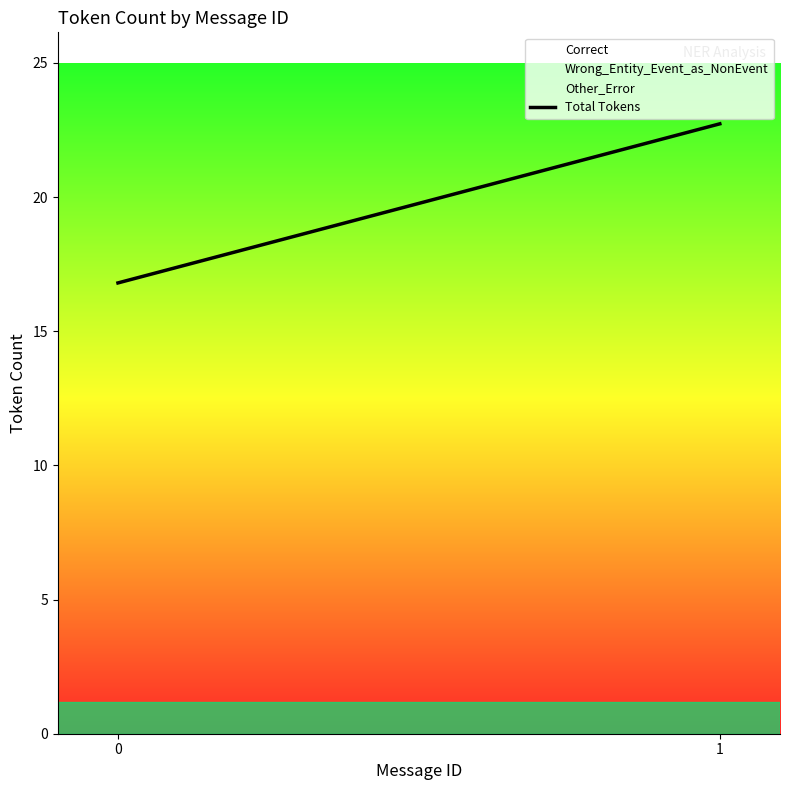

Rank the categories by value from highest to lowest.

1, 0